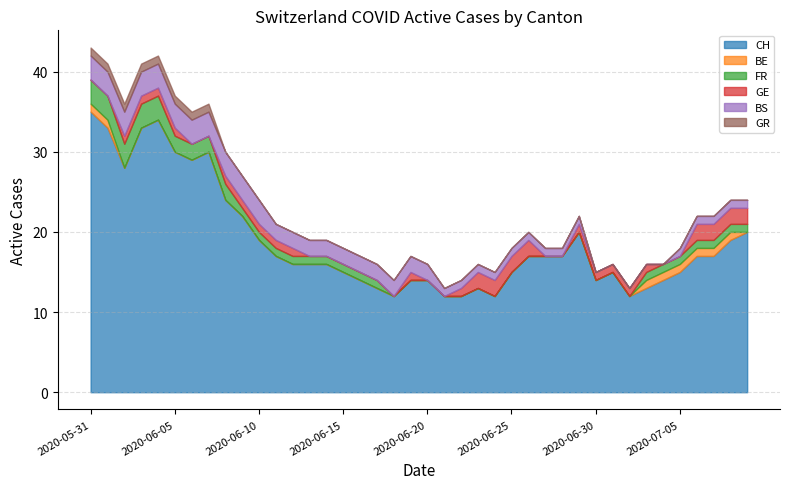

Does the chart display data point markers on the line(s)?

No